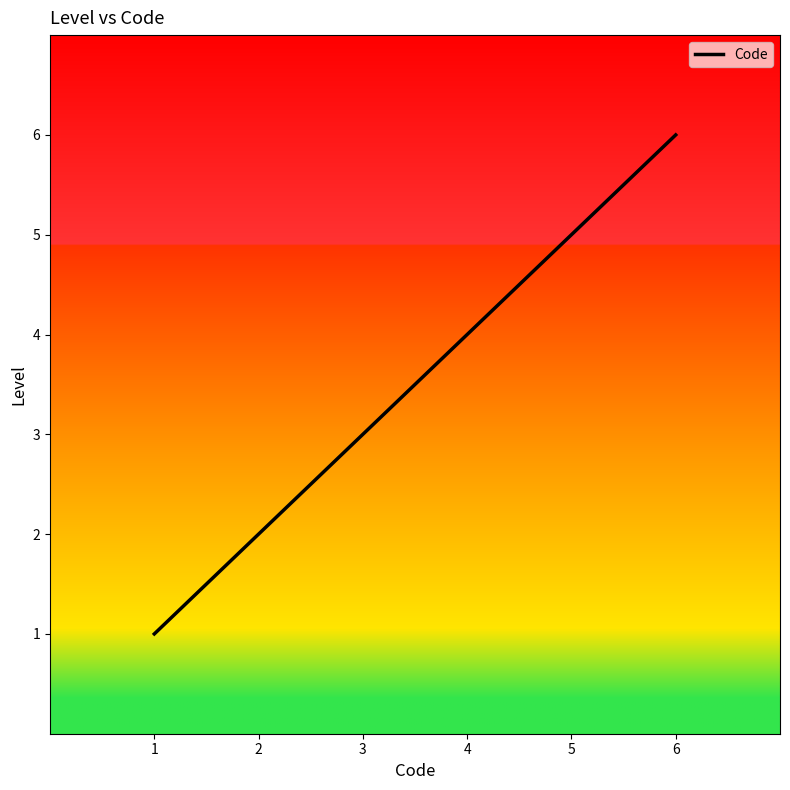

Reading left to right, what are all the values shown in this chart?

1=1	2=2	3=3	4=4	5=5	6=6